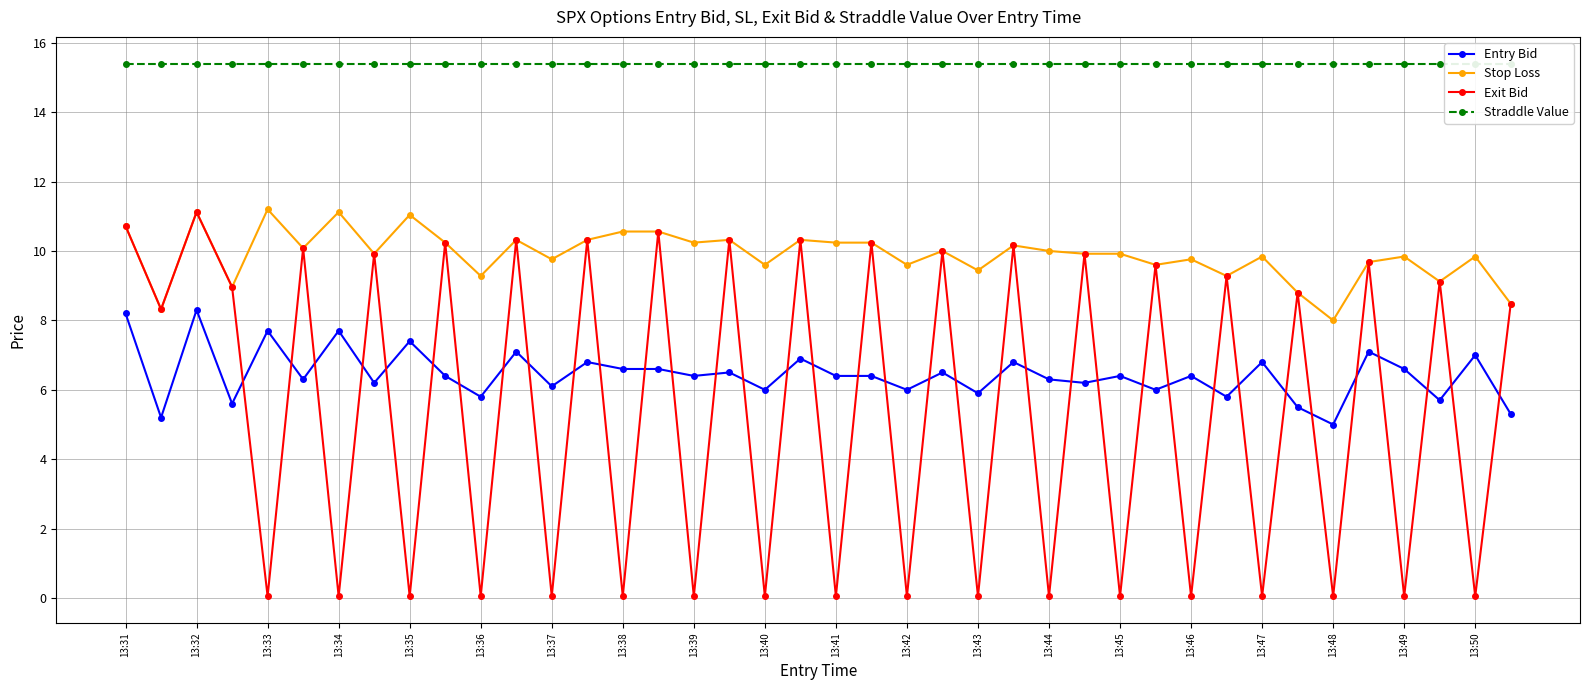

At how many categories does at least one series exceed 1?

40